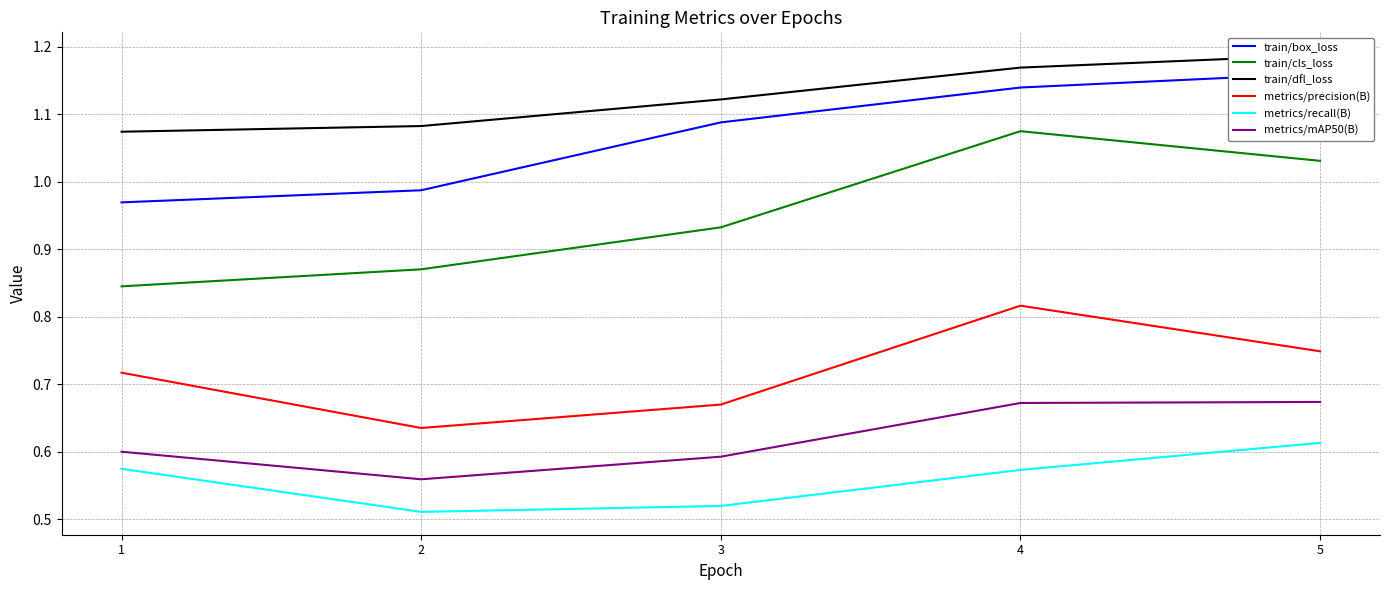

How many lines are shown in the chart?

6